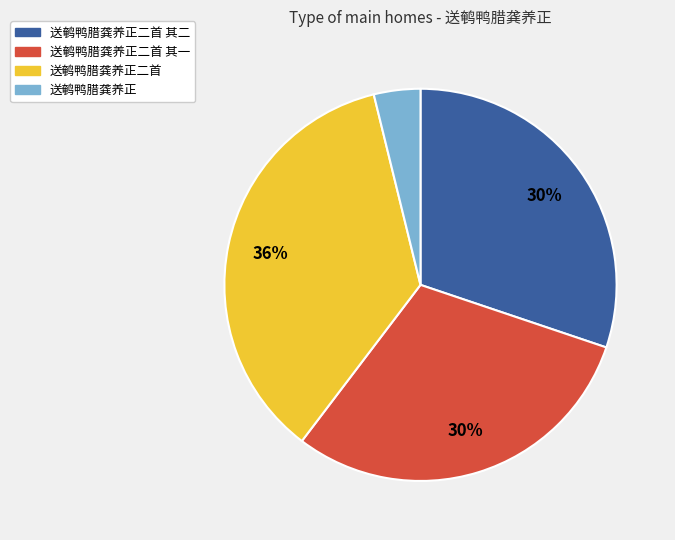

Is there any slice that represents more than half of the pie?

No